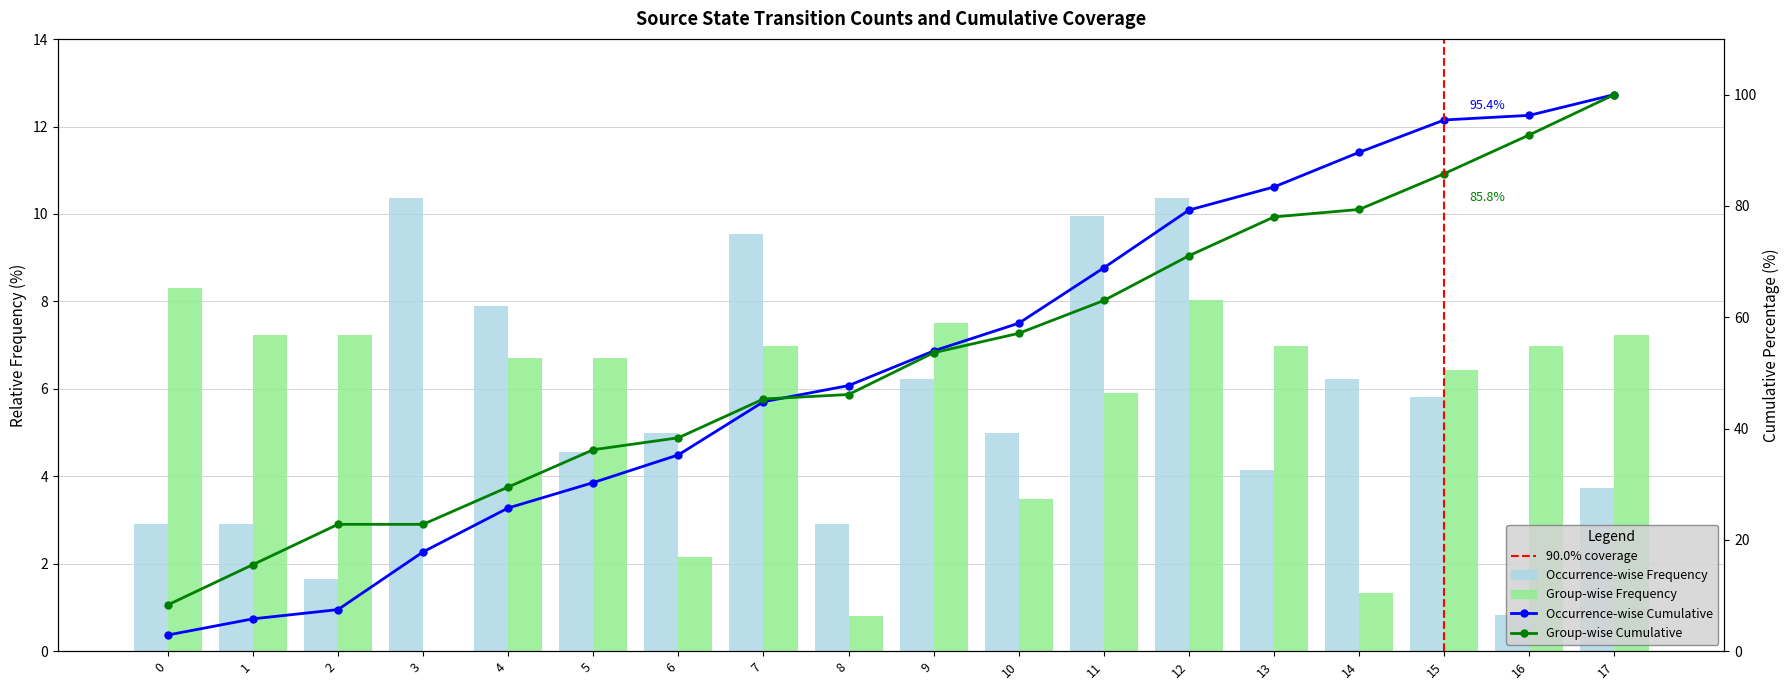

Which series has the largest total across all categories?

Occurrence-wise Frequency